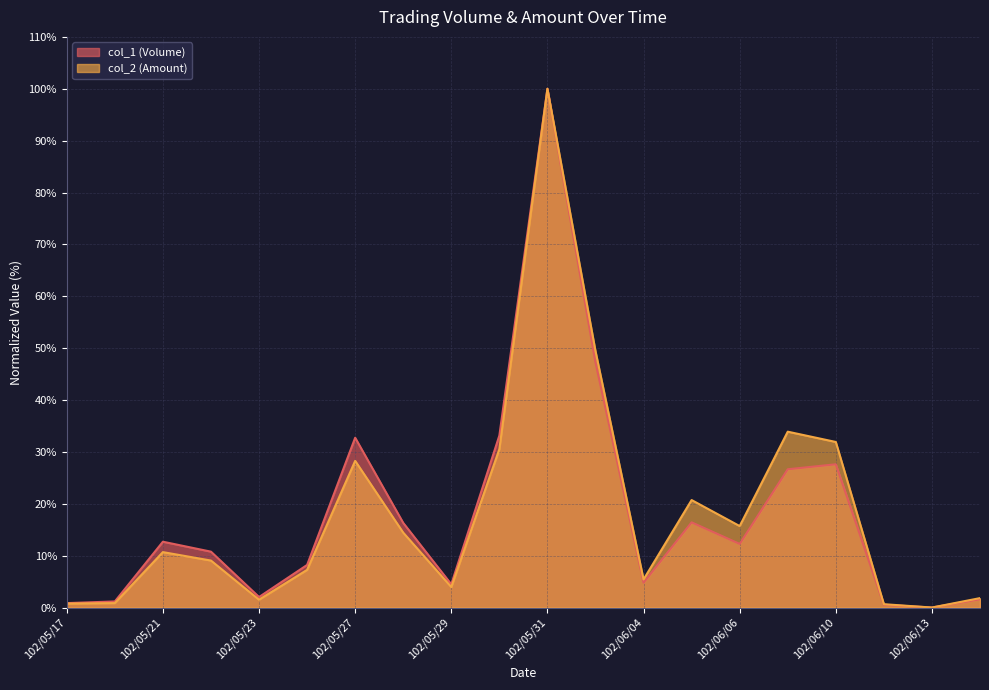

What are all the series names shown in the legend?

col_1 (Volume), col_2 (Amount)